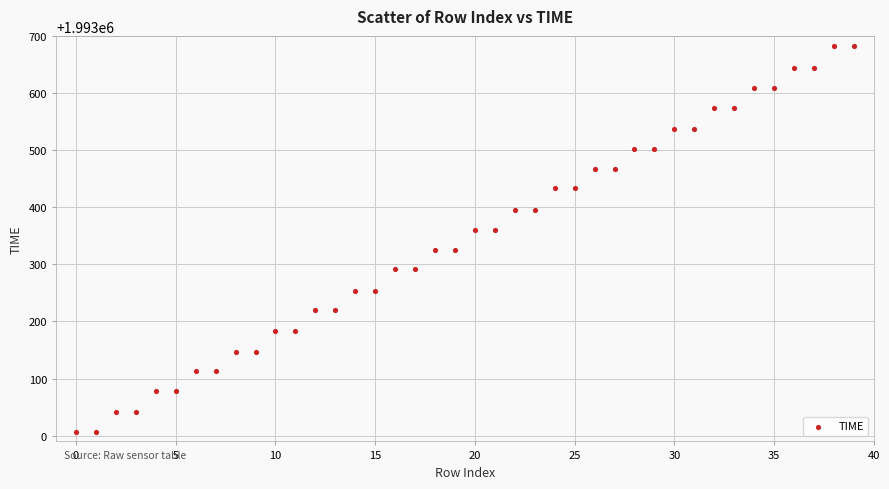

What is the range of Y values (max minus min)?

675